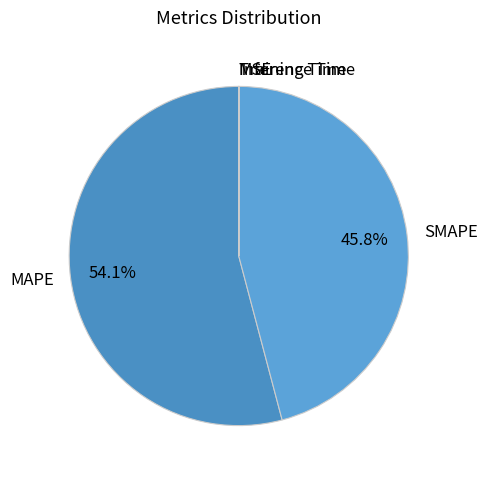

What is the largest slice in the pie chart?

MAPE